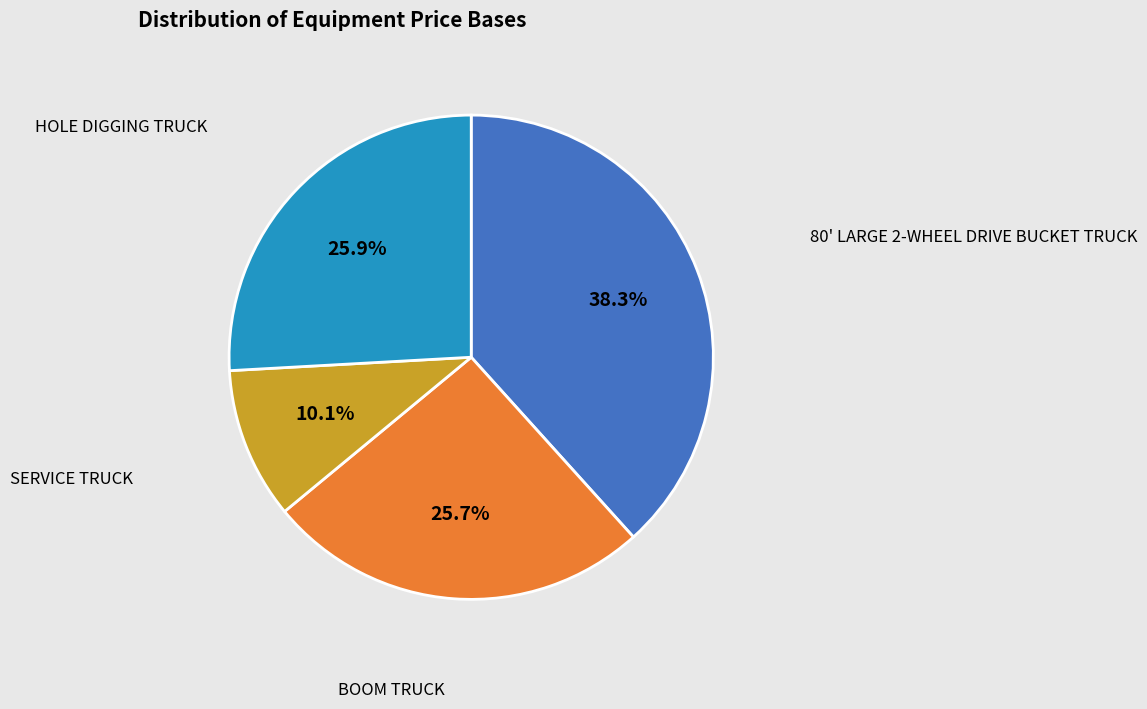

Is there a majority slice in this chart?

No